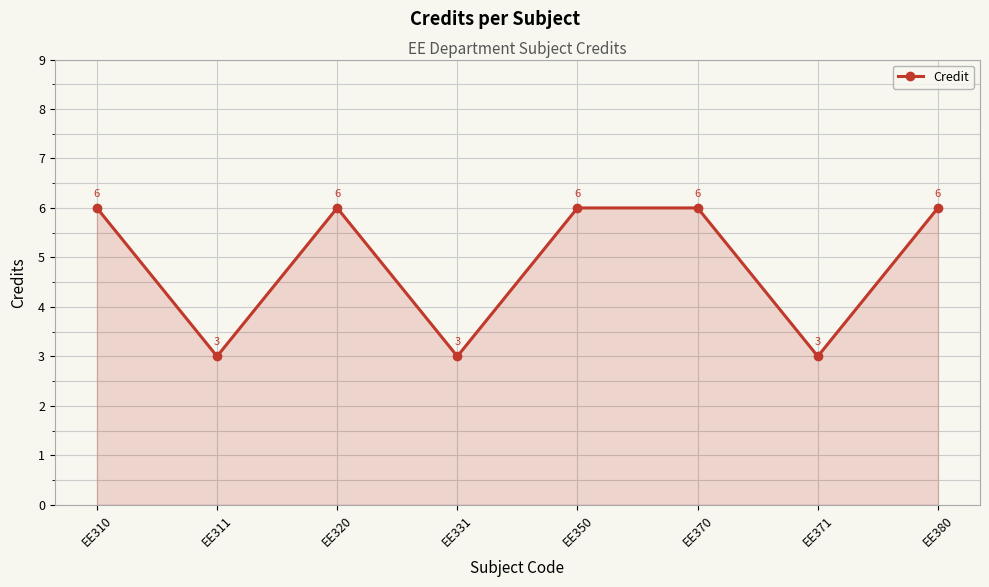

The value at EE371 is 4. True or false?

False